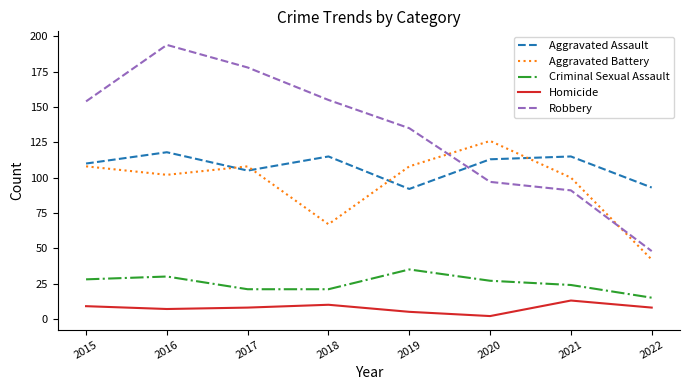

Where is the first local maximum for Homicide?

2018